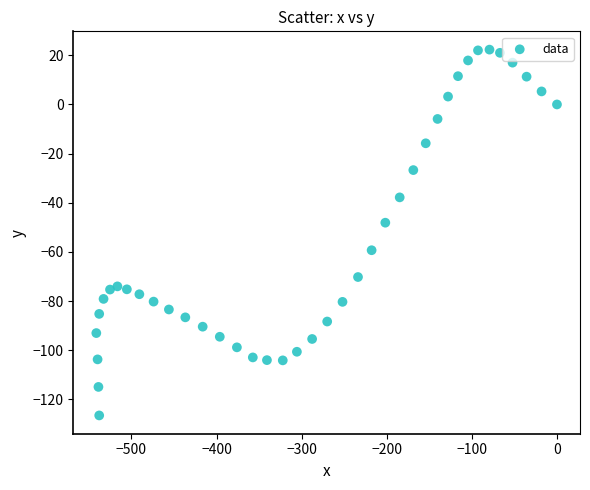

What is the range of Y values (max minus min)?

148.8